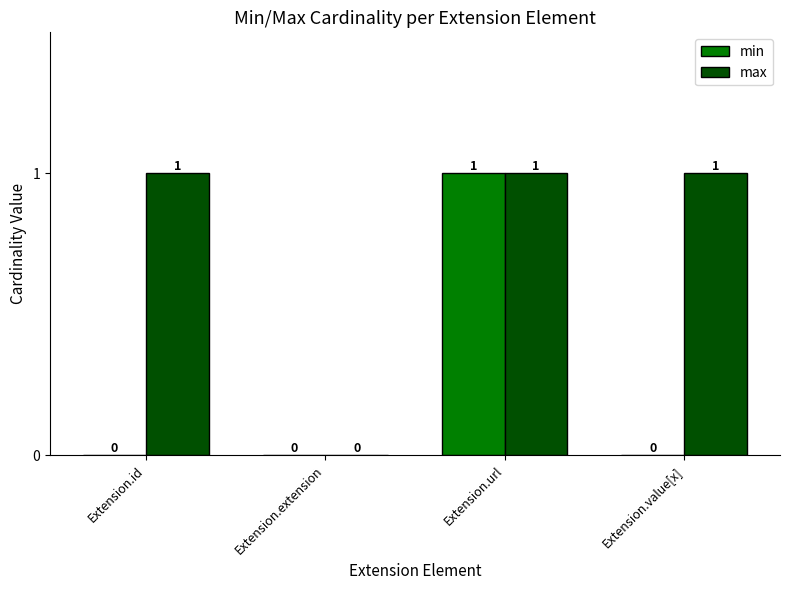

At which label is max closest to 0?

Extension.extension